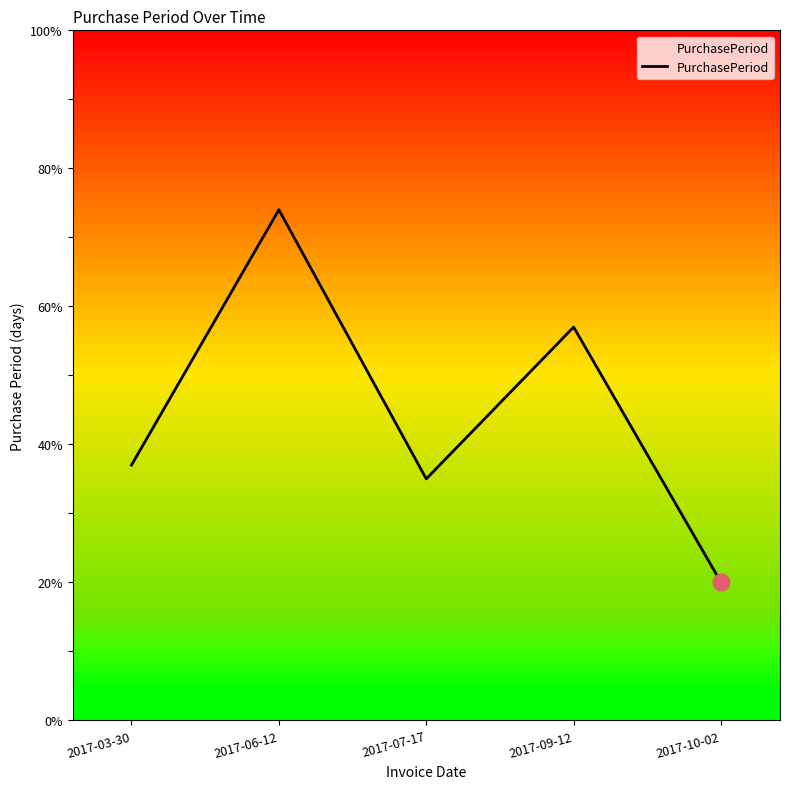

Is it true that the value at 2017-06-12 is 74?

True